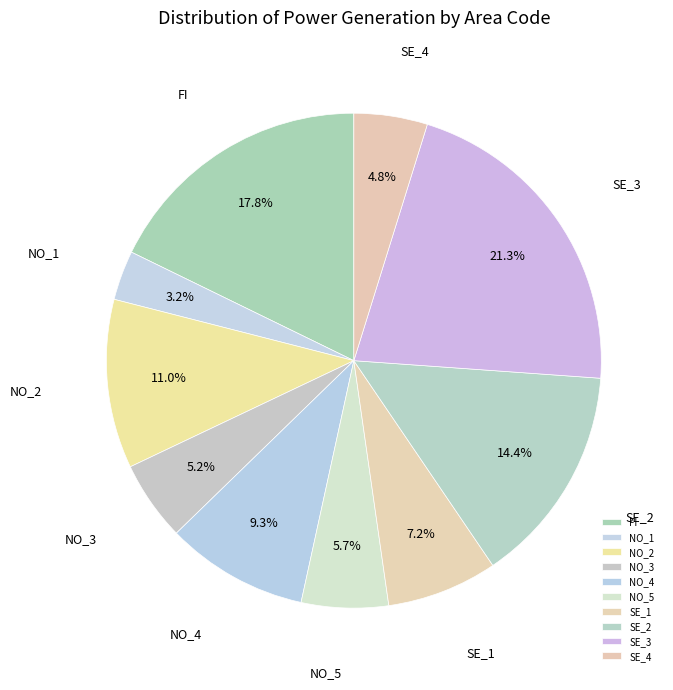

Between NO_4 and NO_5, which is larger?

NO_4